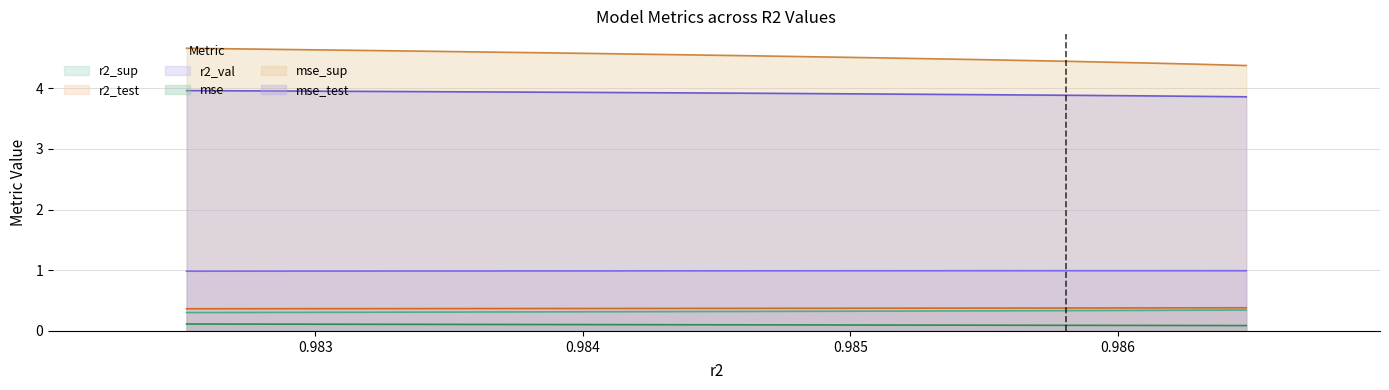

True or false: r2_val has a value of 1.0 at model_5_22_6.

True